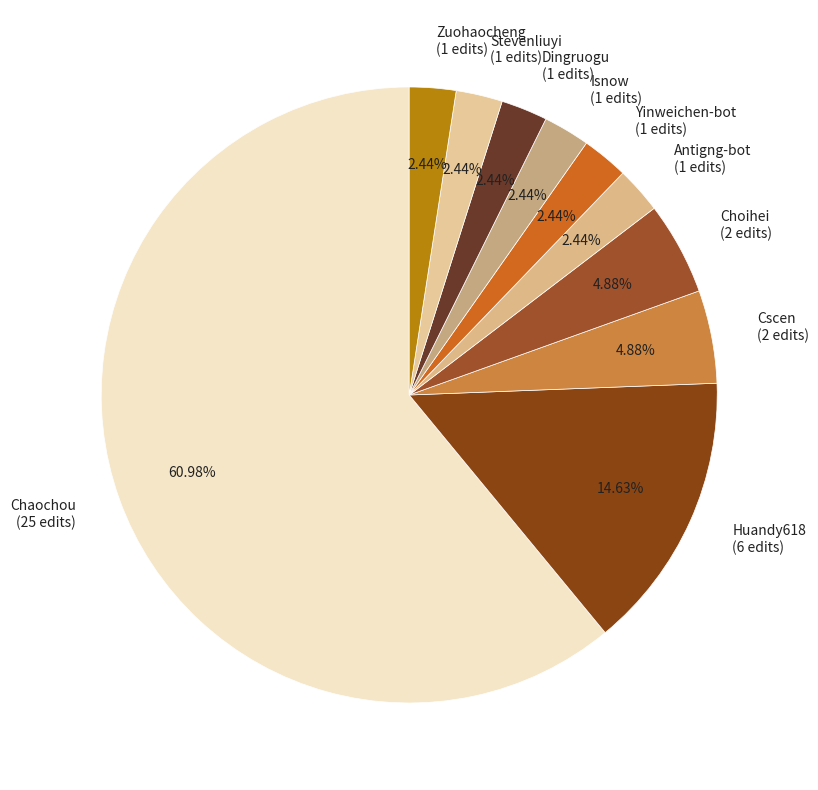

Which category has the biggest portion of the pie?

Chaochou